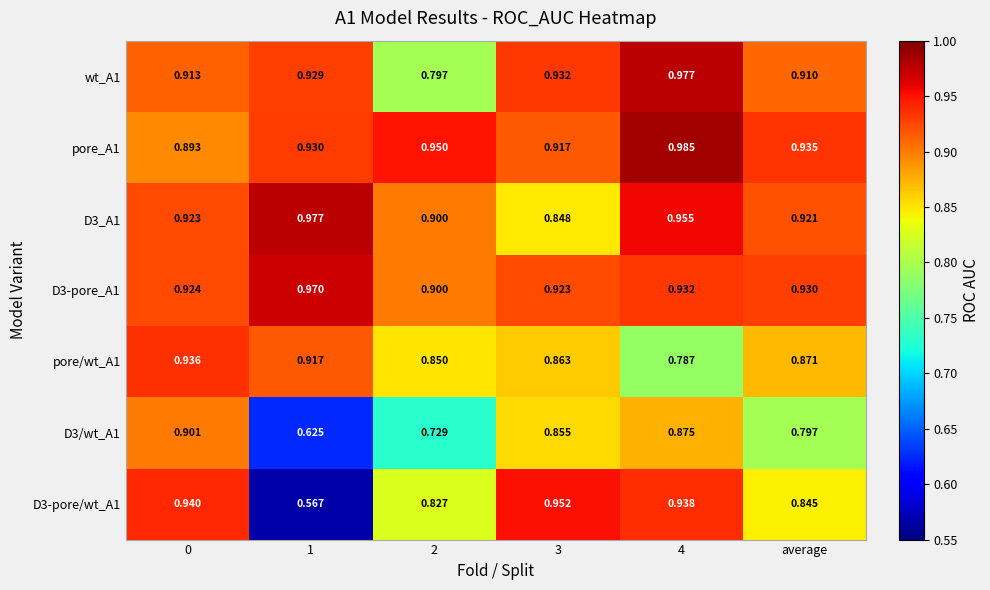

Is the value of D3_A1 at average greater than the value of D3-pore/wt_A1 at 4?

No